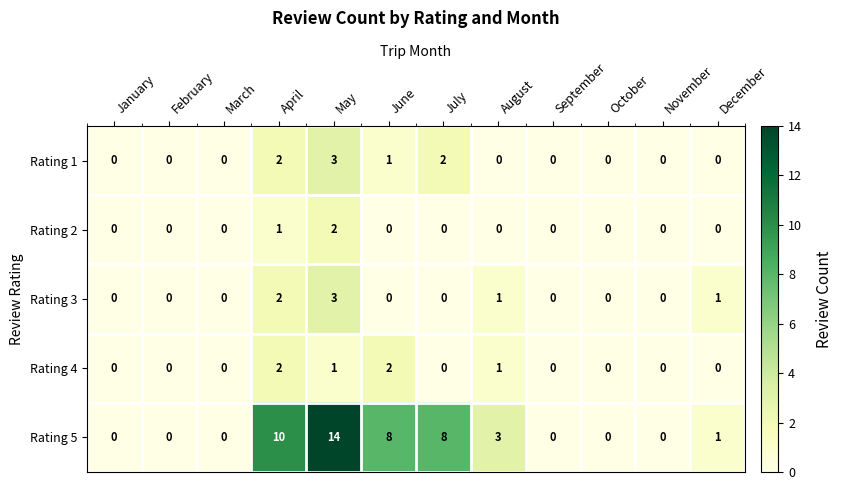

Which category has the highest value across all series?

May